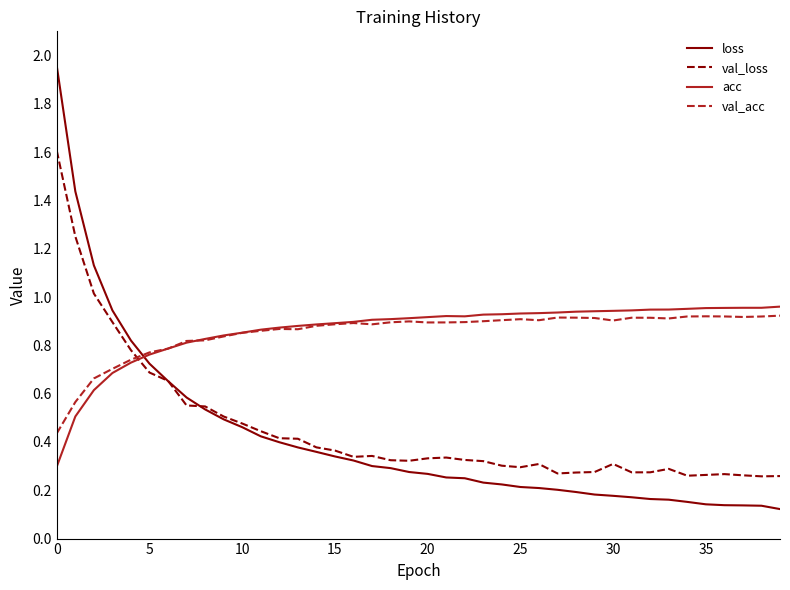

Which series has the largest range (max minus min)?

loss